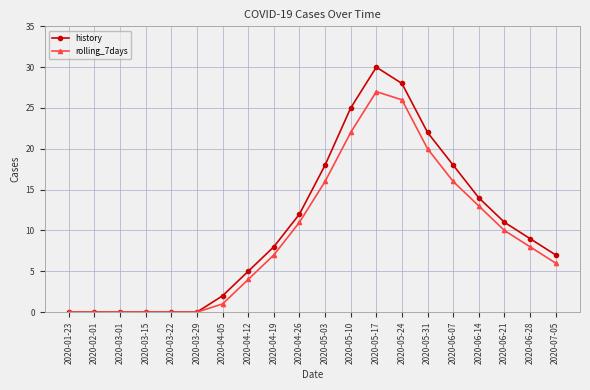

How many lines are shown in the chart?

2